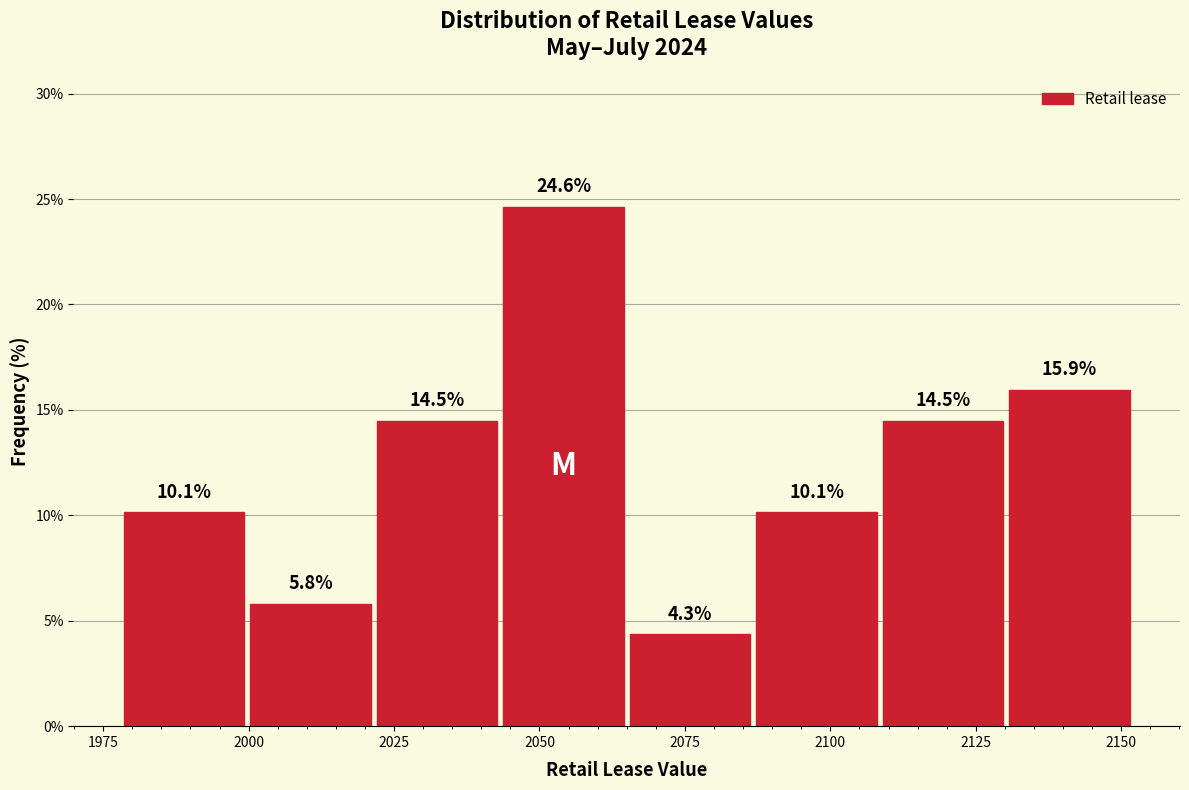

Reading left to right, list every bar in this chart as the range it spans on the x-axis followed by its height. The bar edges are not printed on the chart, so give them approximately, as read against the axis.

1980 to 2000: 10.1
2000 to 2020: 5.8
2020 to 2045: 14.5
2045 to 2065: 24.6
2065 to 2085: 4.3
2085 to 2110: 10.1
2110 to 2130: 14.5
2130 to 2150: 15.9